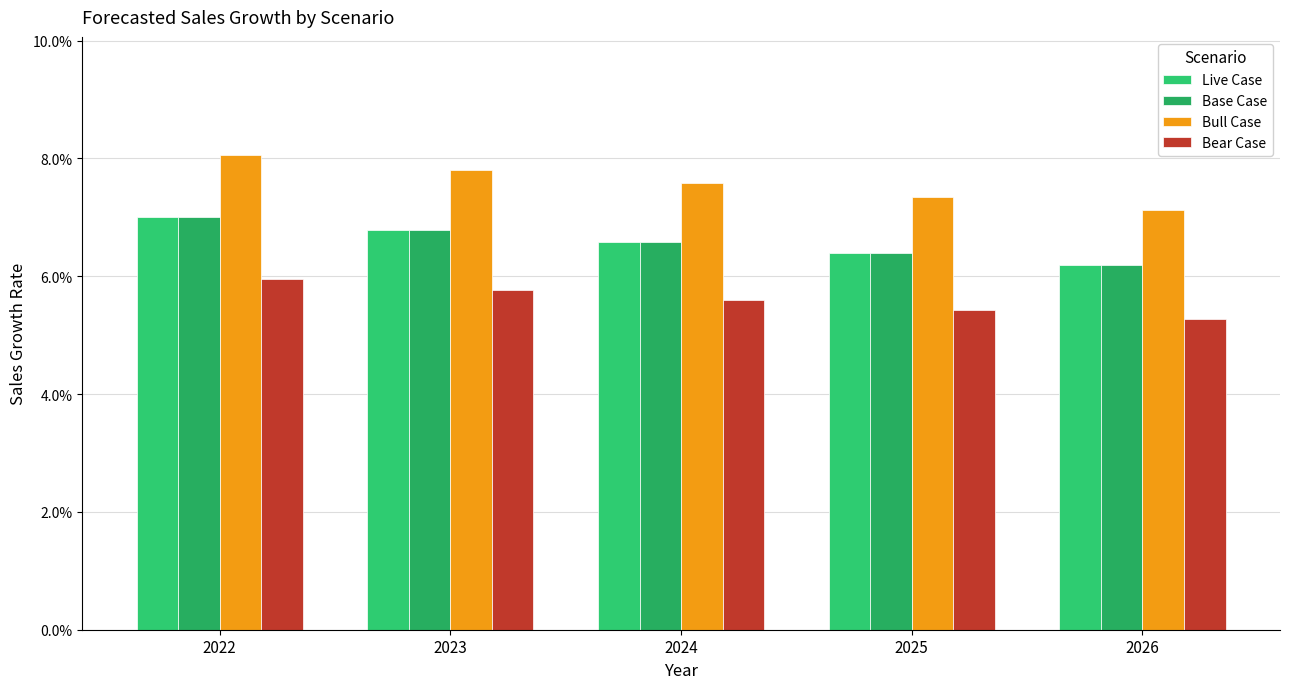

What is the sum of the Base Case values at 2023 and 2025?

0.1